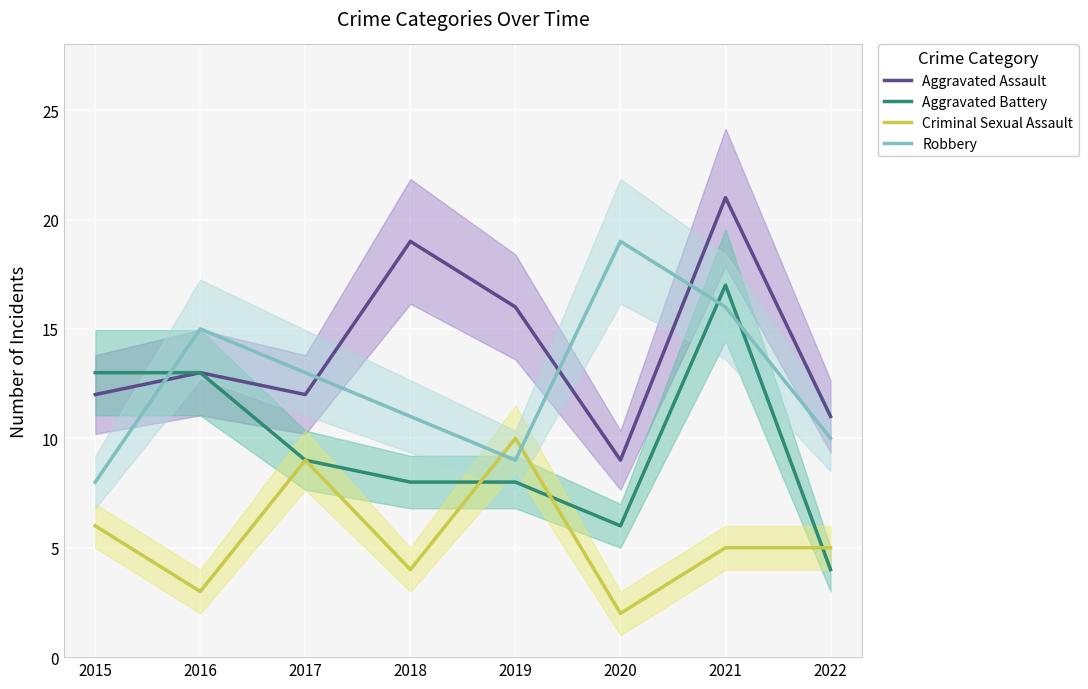

What are all the series names shown in the legend?

Aggravated Assault, Aggravated Battery, Criminal Sexual Assault, Robbery